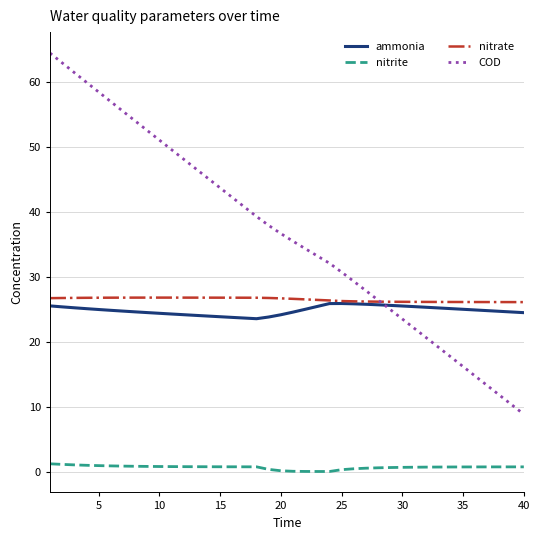

Which series has the widest spread of values?

COD